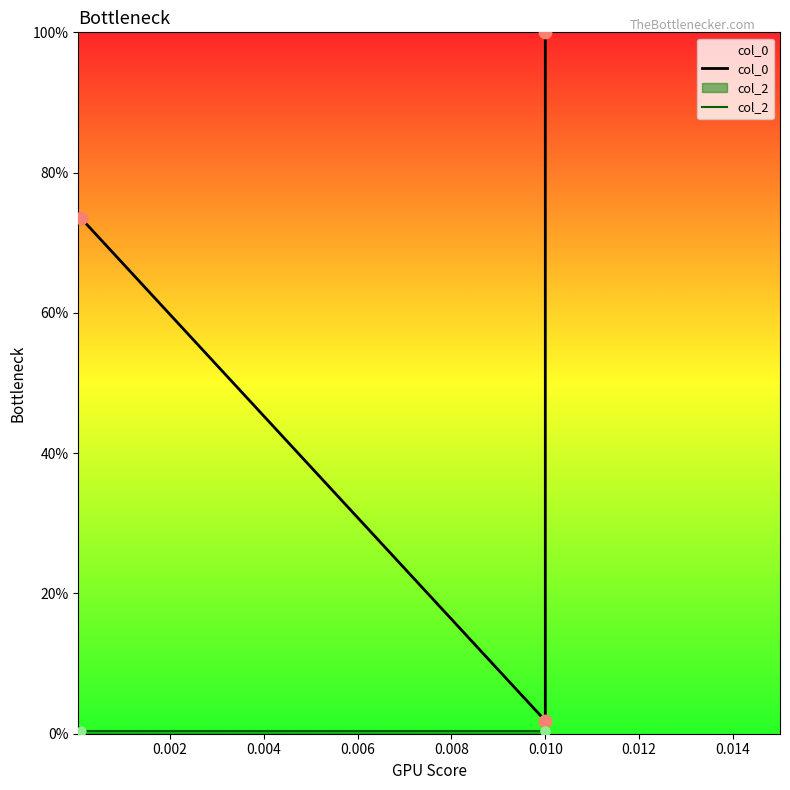

Which series has the largest total across all categories?

col_0